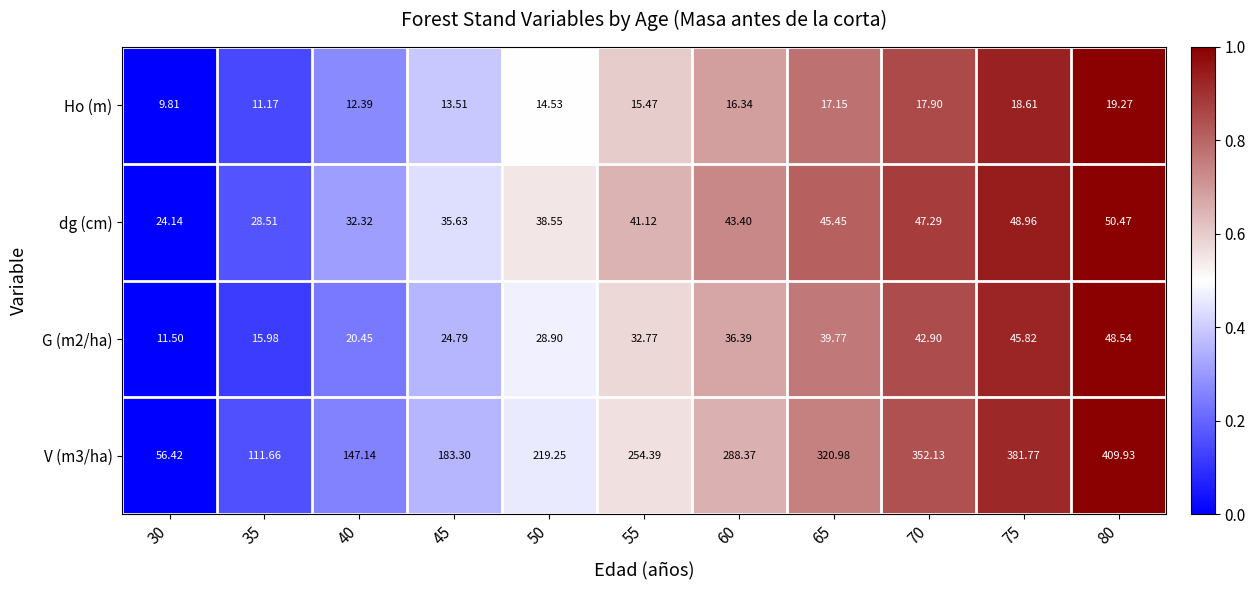

Which label corresponds to the largest value in the chart?

80